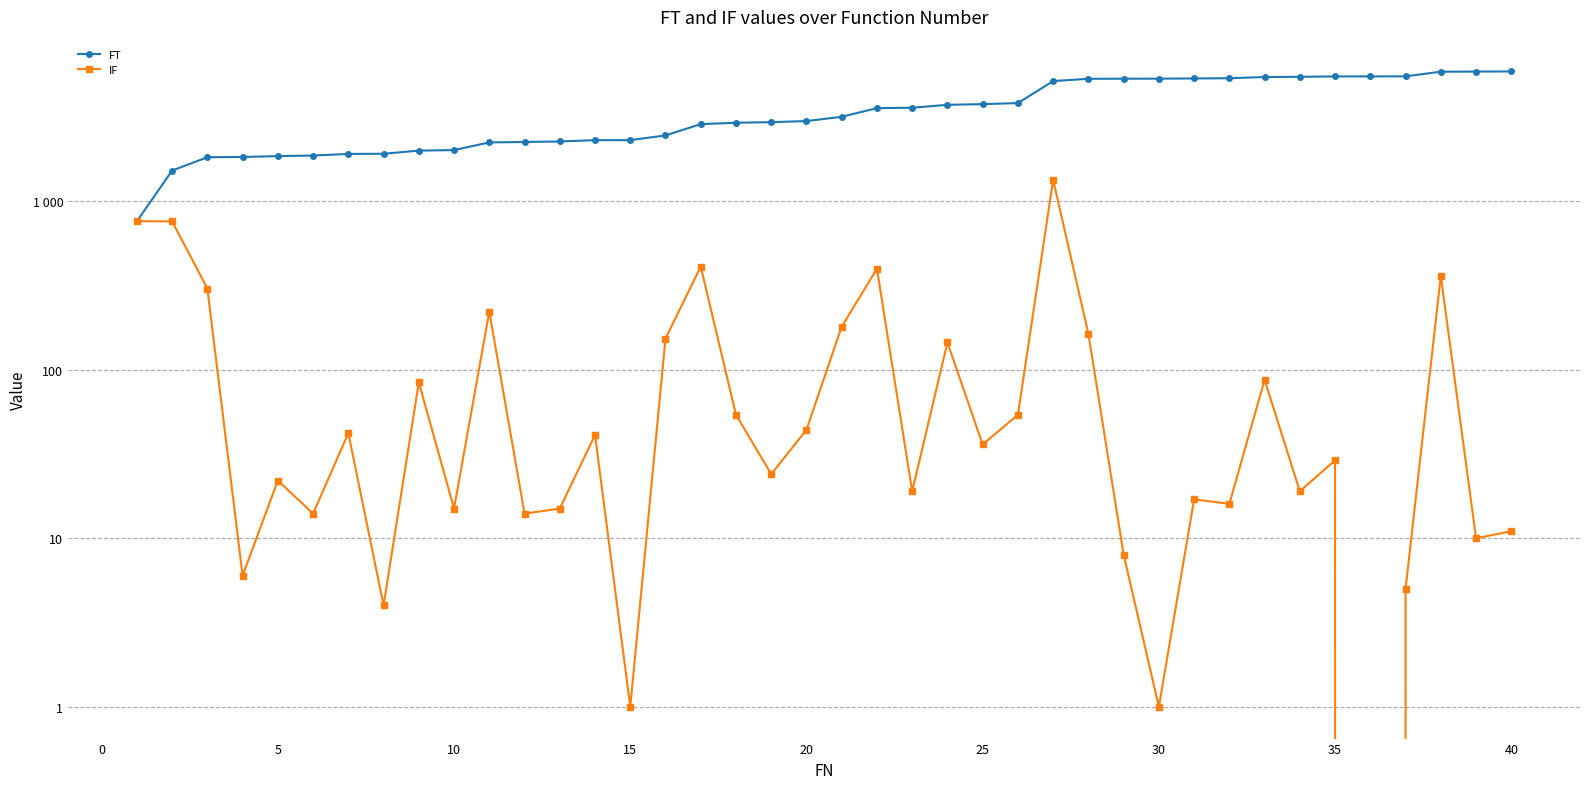

Which series has the largest range (max minus min)?

FT